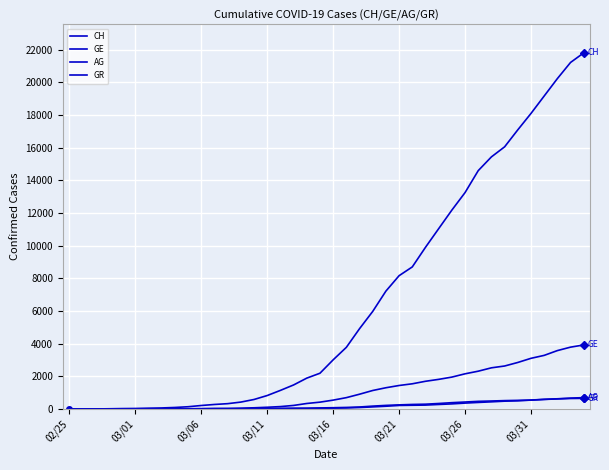

Is this an area chart (filled region under the line)?

No